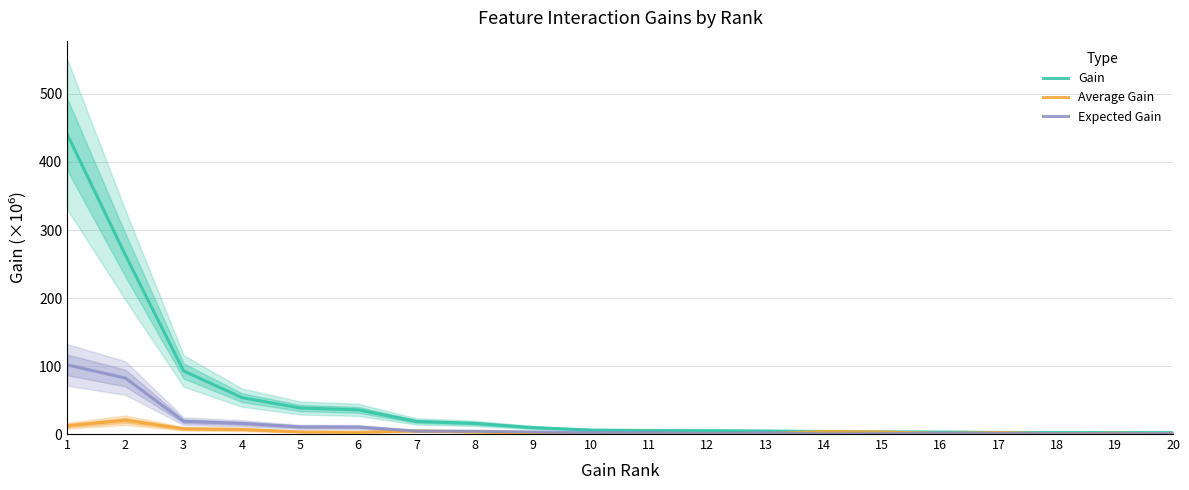

What is the difference between the second highest and minimum values in the Gain series?

260.9